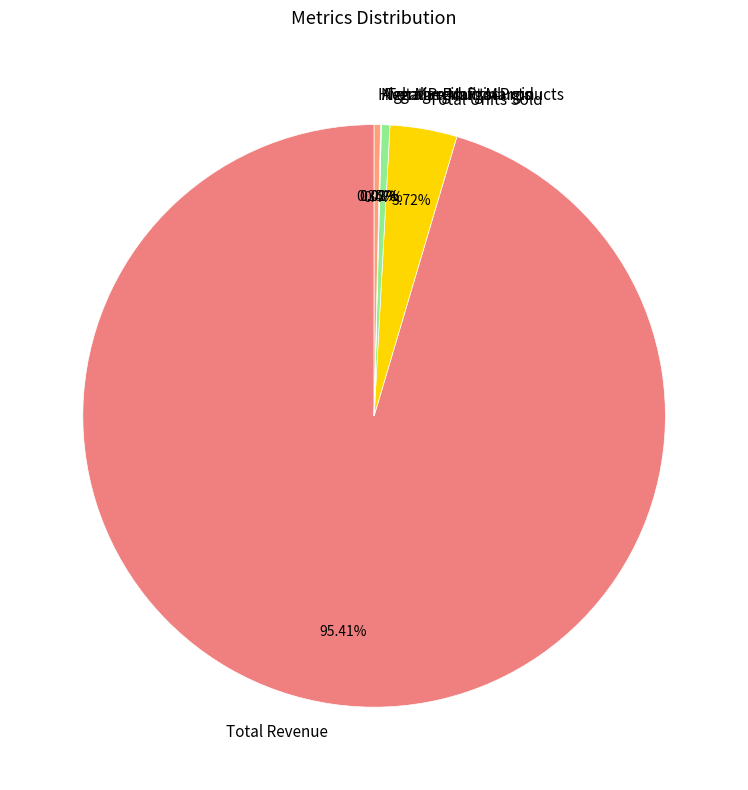

What is the largest slice in the pie chart?

Total Revenue